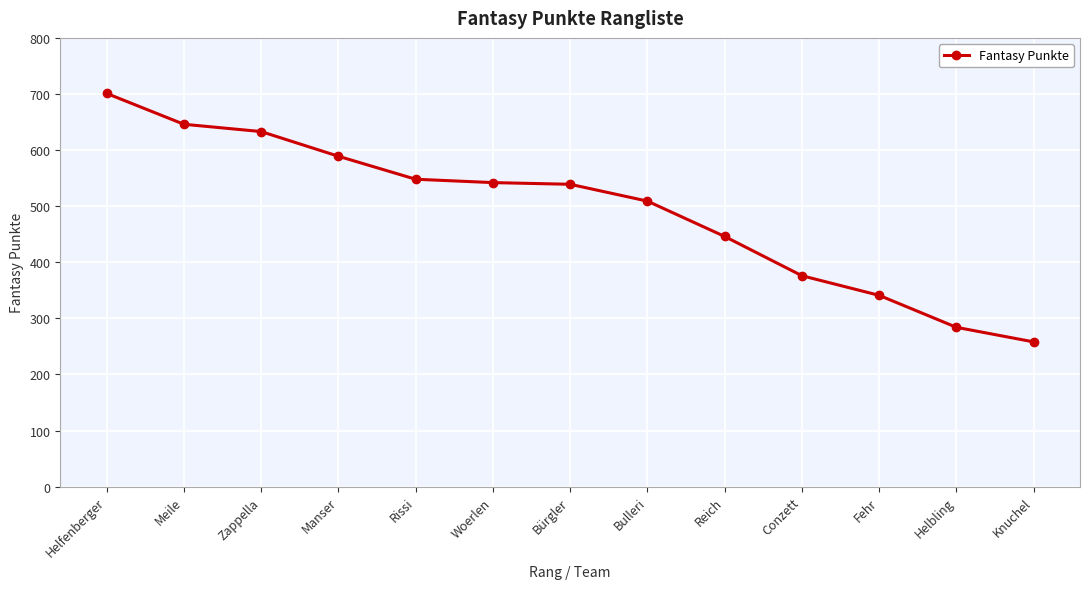

How many lines are shown in the chart?

1